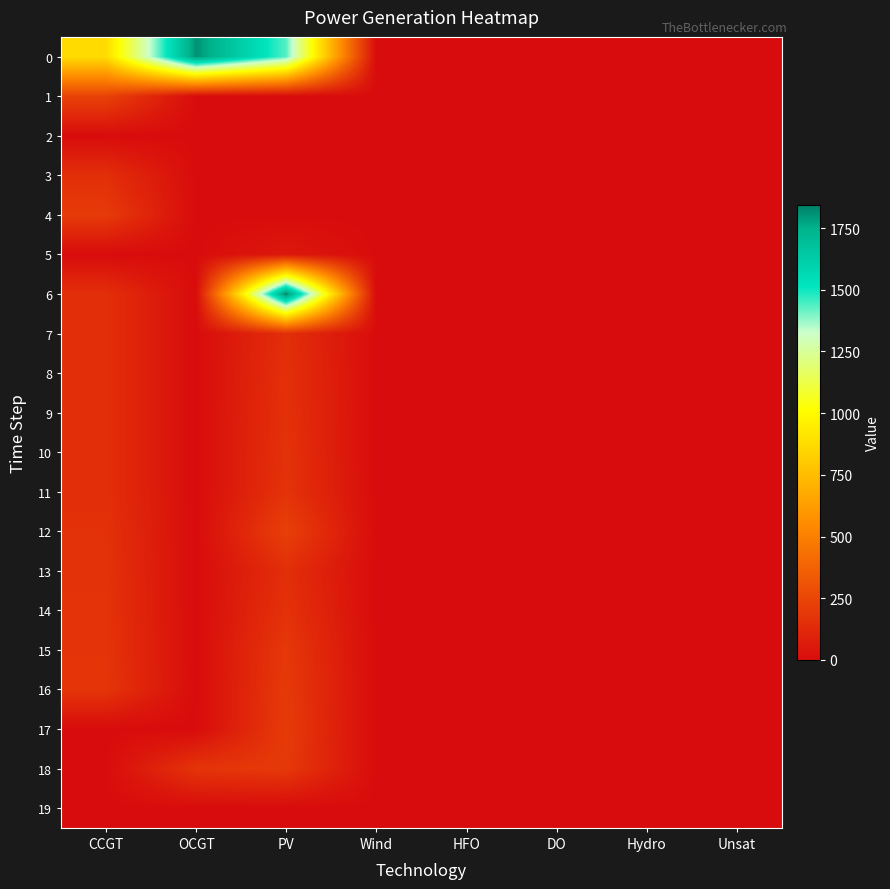

Which label corresponds to the largest value in the chart?

PV